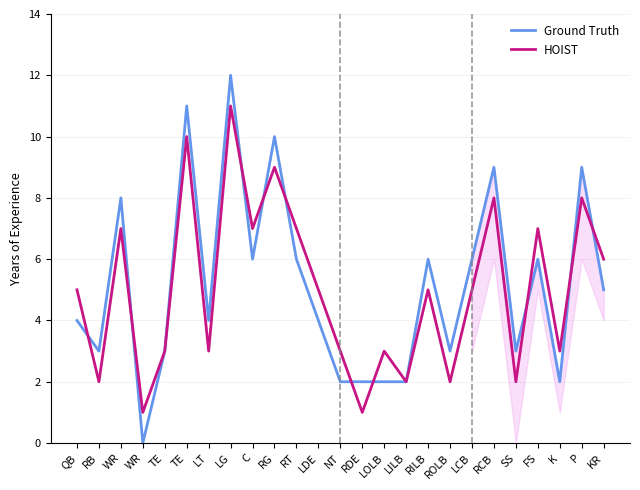

How many interior local valleys does the HOIST series have?

9